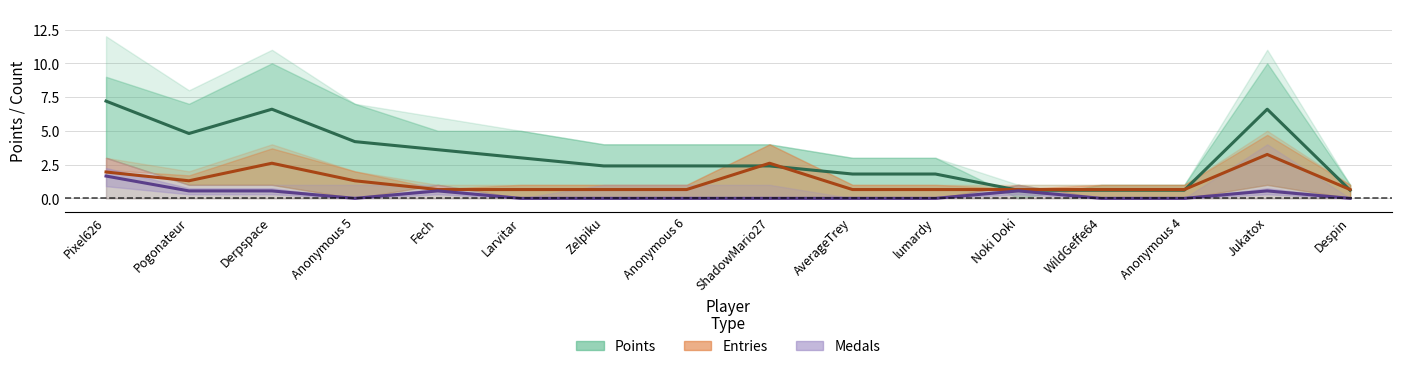

How many lines are shown in the chart?

3